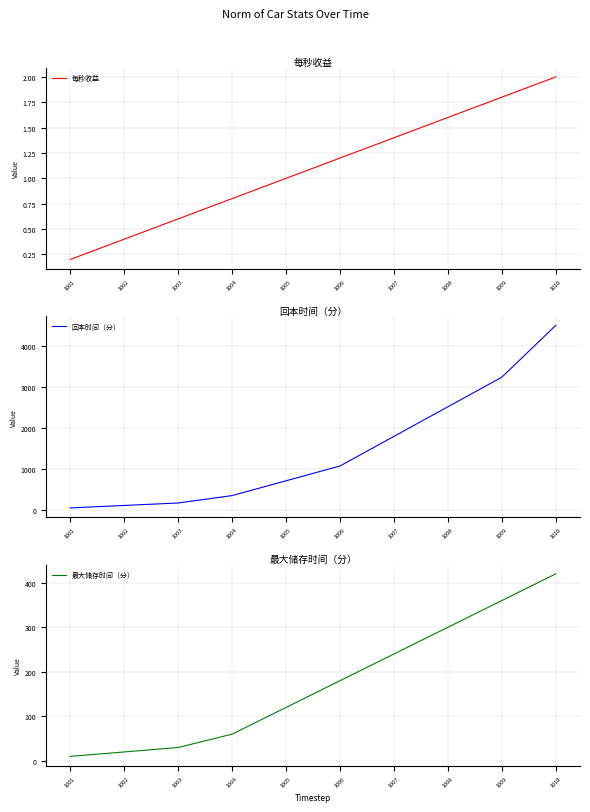

Reading left to right, extract all data points from this chart.

每秒收益: 1001=0.2	1002=0.4	1003=0.6	1004=0.8	1005=1.0	1006=1.2	1007=1.4	1008=1.6	1009=1.8	1010=2.0
回本时间（分）: 1001=60.0	1002=120.0	1003=180.0	1004=360.0	1005=720.0	1006=1080.0	1007=1800.0	1008=2520.0	1009=3240.0	1010=4500.0
最大储存时间（分）: 1001=10.0	1002=20.0	1003=30.0	1004=60.0	1005=120.0	1006=180.0	1007=240.0	1008=300.0	1009=360.0	1010=420.0